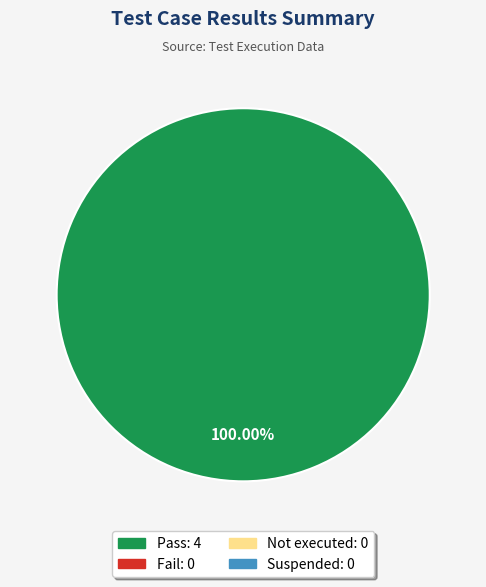

Is there any slice that represents more than half of the pie?

Yes